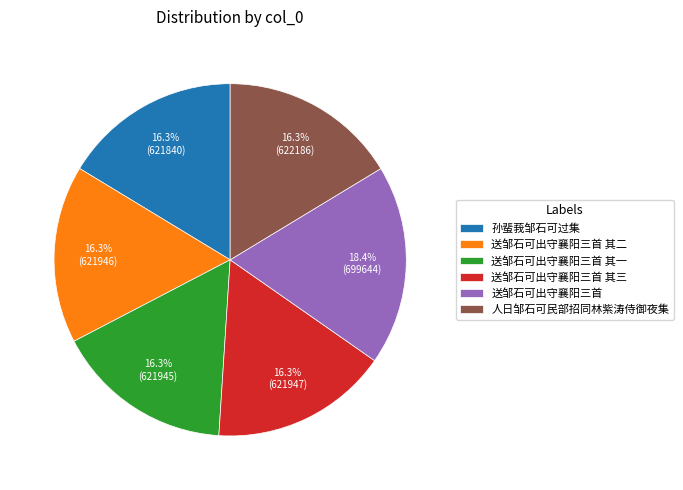

The 人日邹石可民部招同林紫涛侍御夜集 slice represents 24% of the pie. True or false?

False